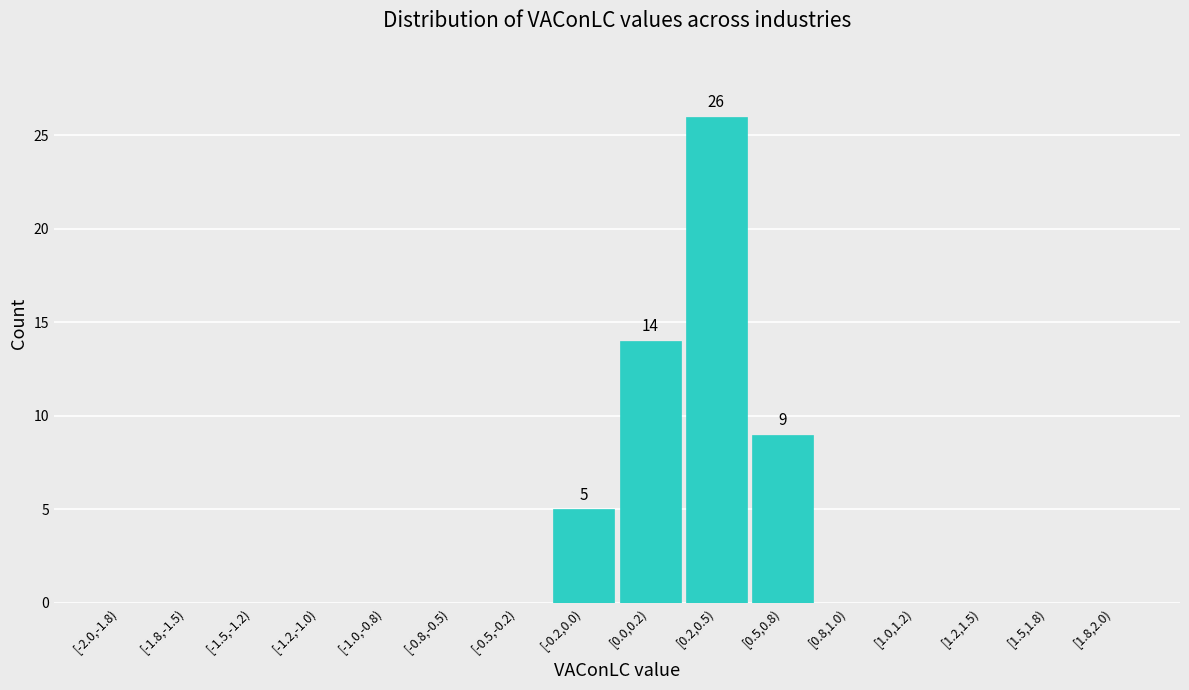

Reading left to right, what are all the values shown in this chart?

[-2.0,-1.8)=0	[-1.8,-1.5)=0	[-1.5,-1.2)=0	[-1.2,-1.0)=0	[-1.0,-0.8)=0	[-0.8,-0.5)=0	[-0.5,-0.2)=0	[-0.2,0.0)=5	[0.0,0.2)=14	[0.2,0.5)=26	[0.5,0.8)=9	[0.8,1.0)=0	[1.0,1.2)=0	[1.2,1.5)=0	[1.5,1.8)=0	[1.8,2.0)=0